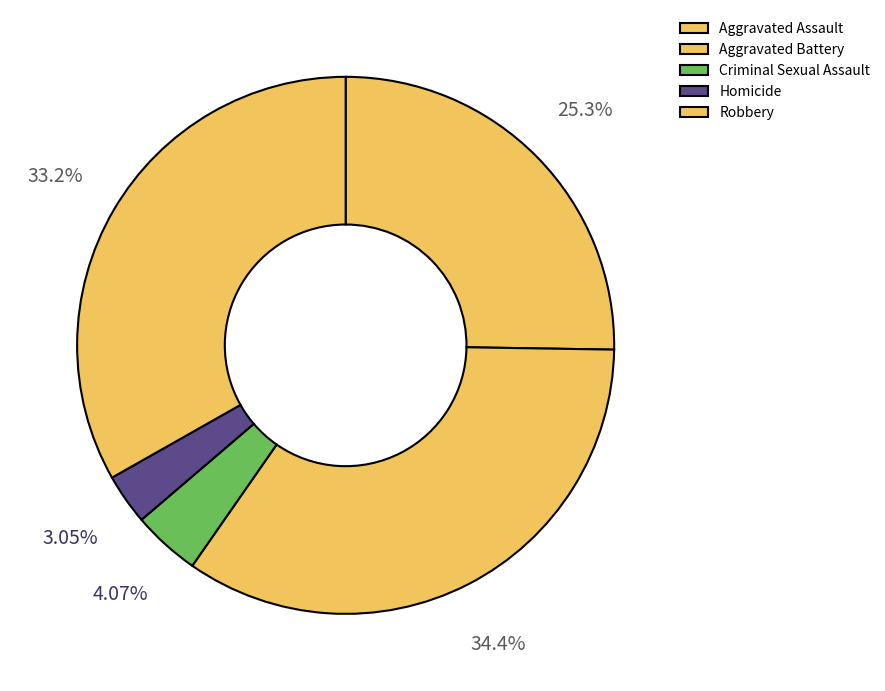

Is there any slice that represents more than half of the pie?

No